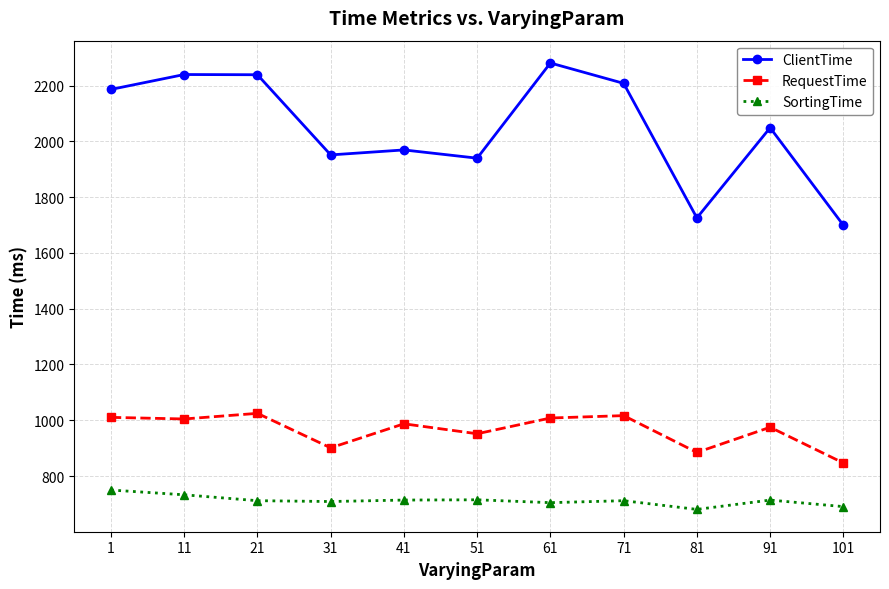

What is the difference between the RequestTime values at 71 and 31?

115.5